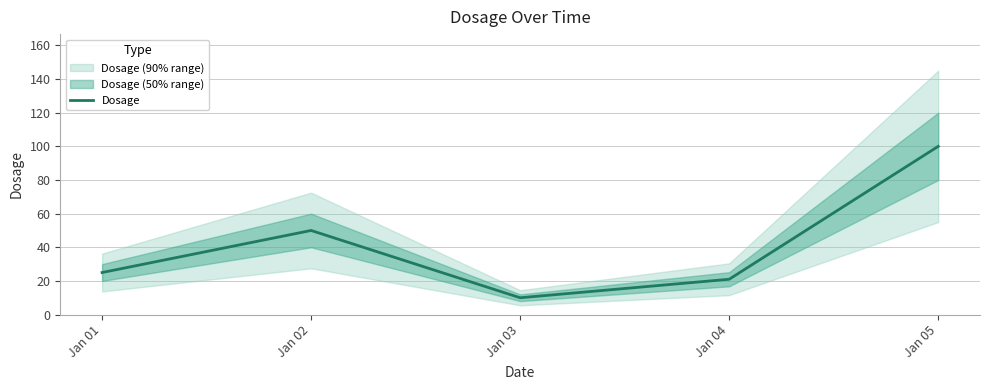

List the labels in order of value, smallest first.

Jan 03, Jan 04, Jan 01, Jan 02, Jan 05